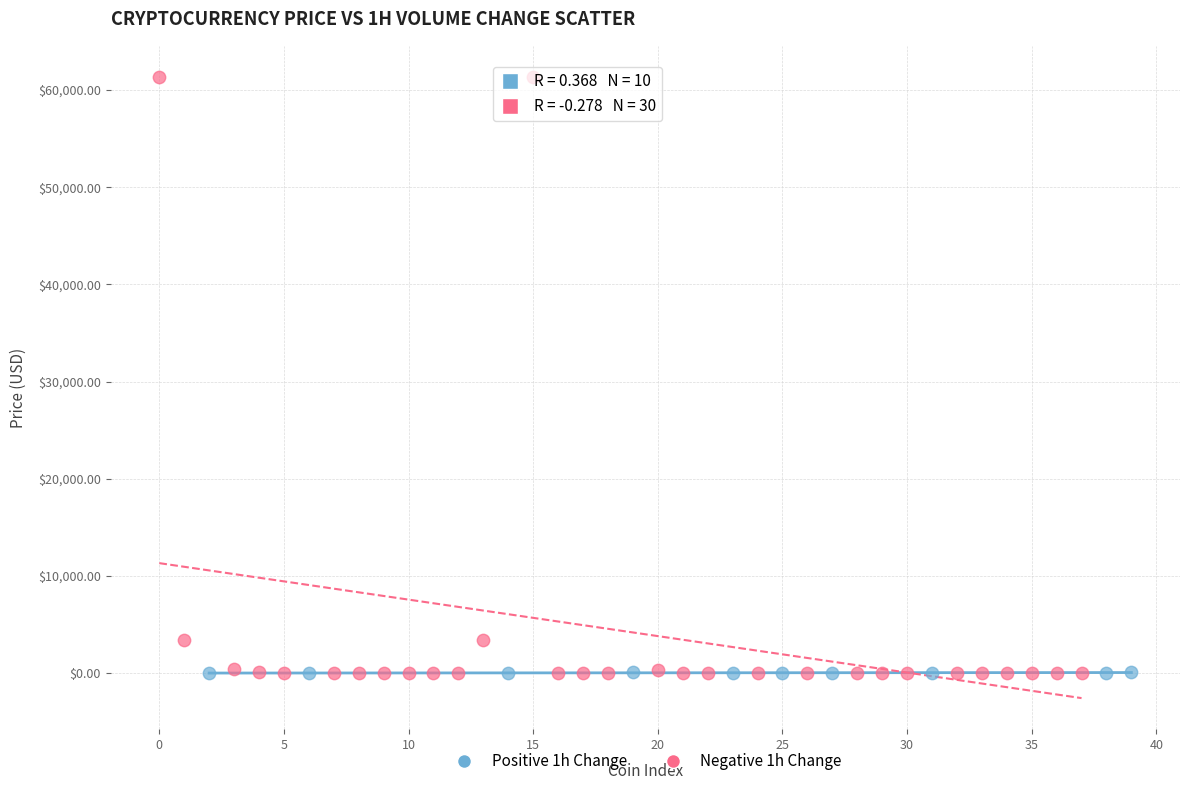

Which series has the largest Y range (max minus min)?

Negative 1h Change